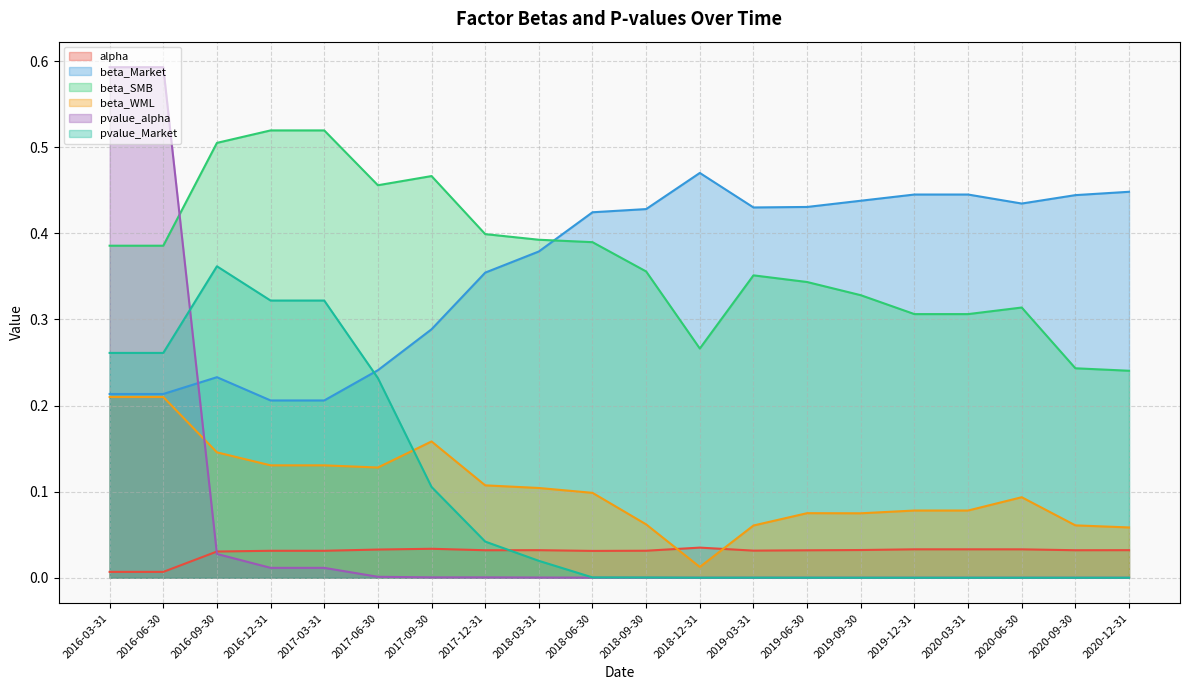

Is it true that beta_WML equals 0.0 at 2016-12-31?

False